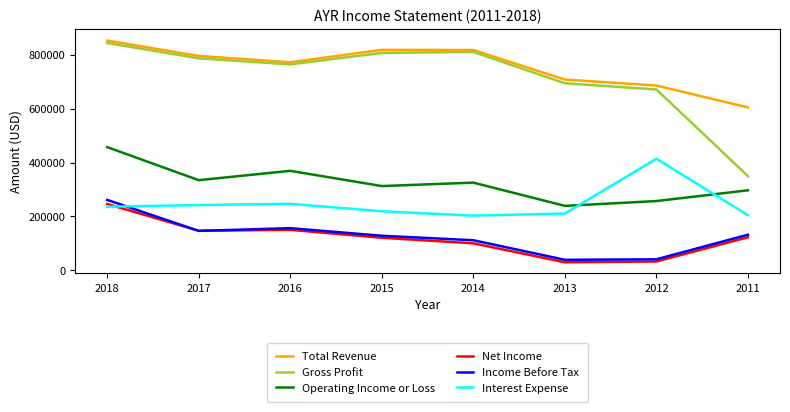

Is this an area chart (filled region under the line)?

No